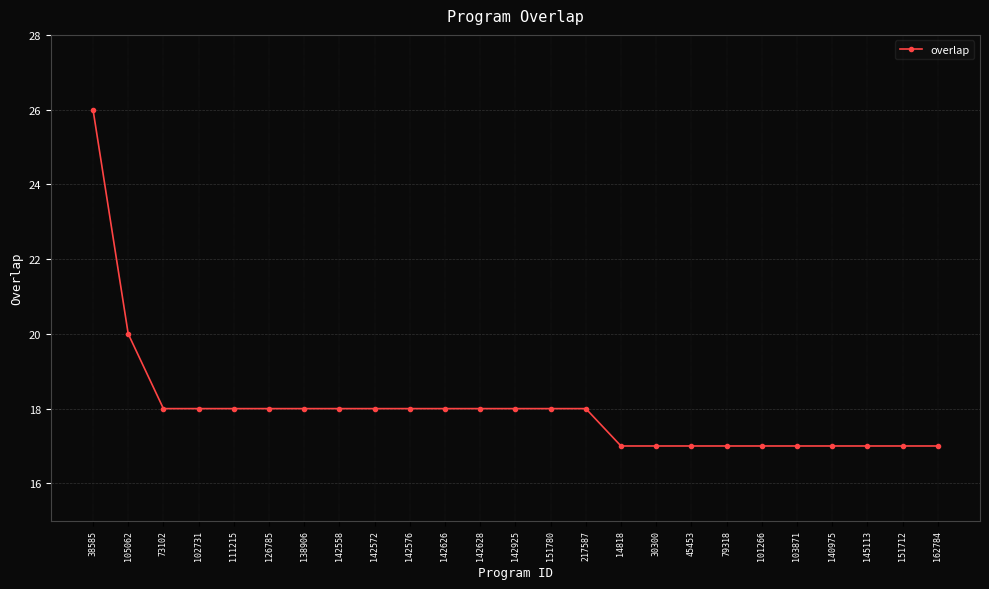

What is the greatest value displayed?

26